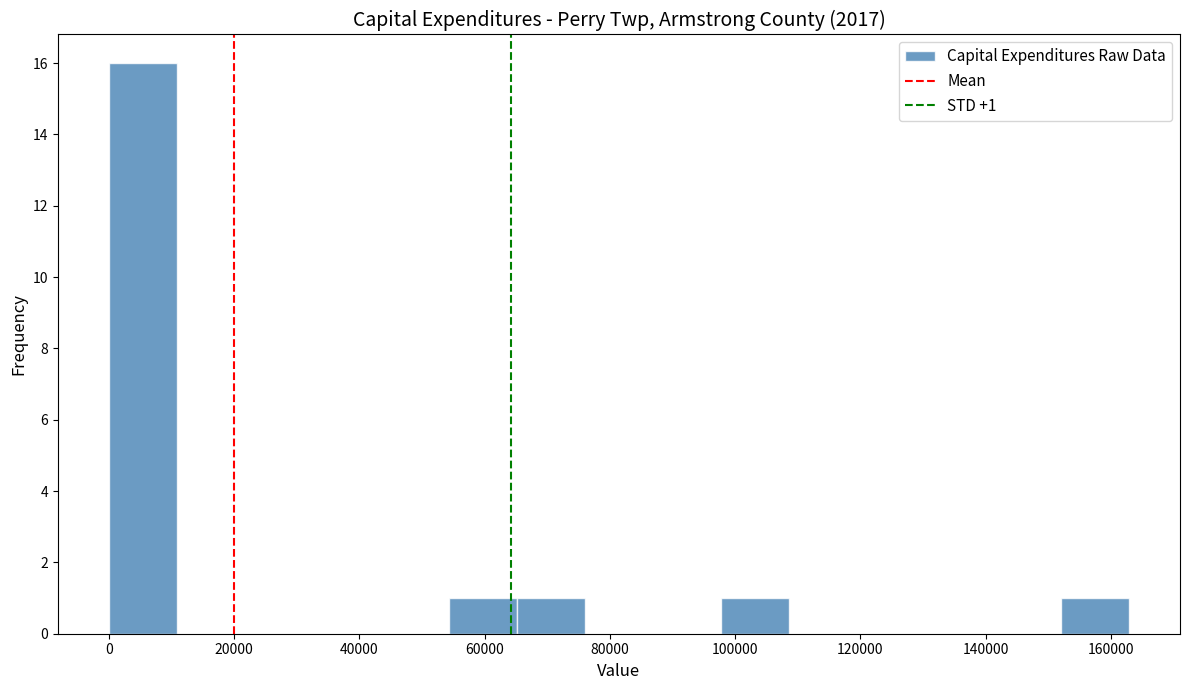

Over which range of the x-axis is the bar tallest?

0 to 10000